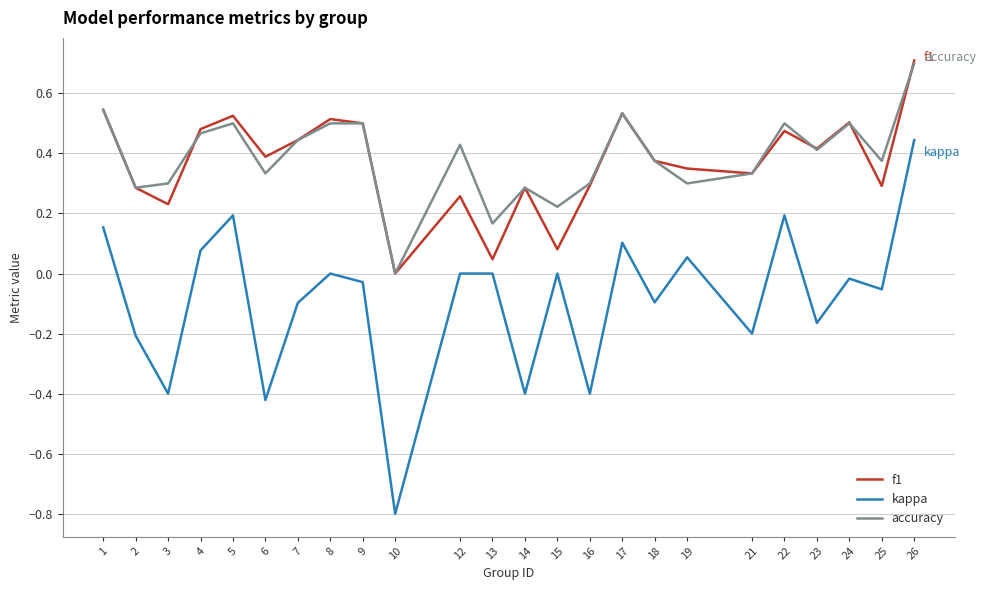

Is the value of kappa at 4 greater than the value of f1 at 1?

No